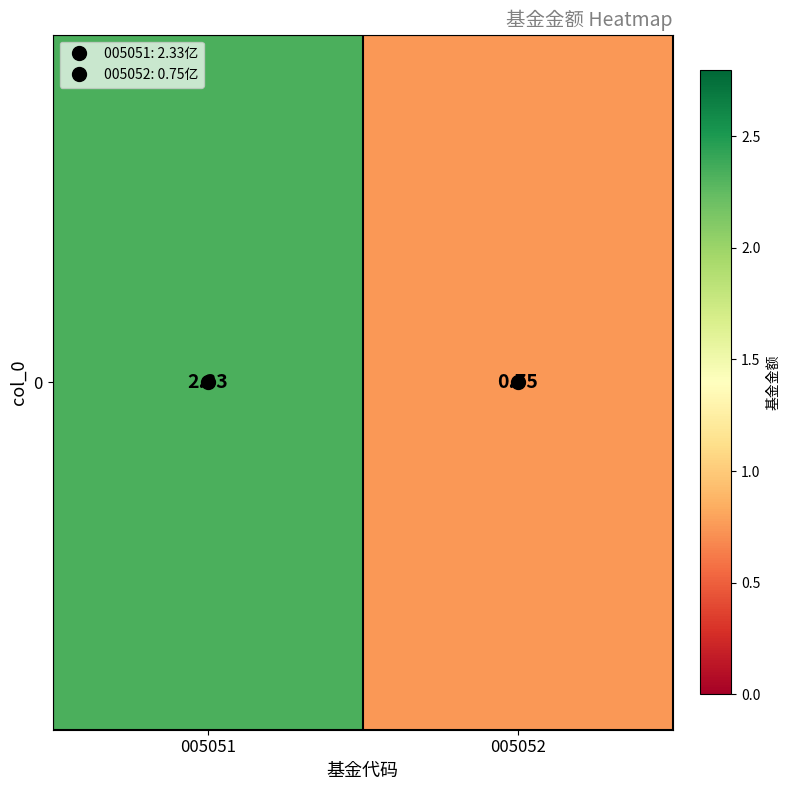

Where does the data first go above 2?

005051